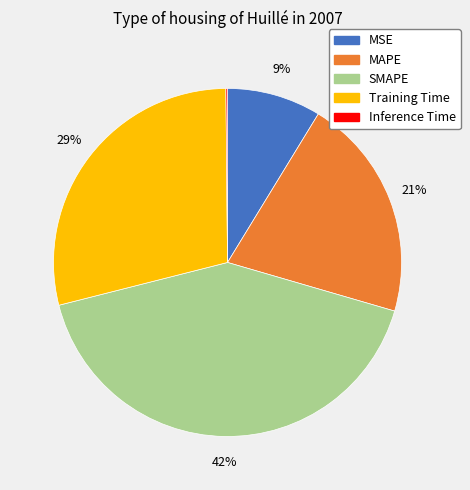

The Training Time slice represents 42% of the pie. True or false?

False